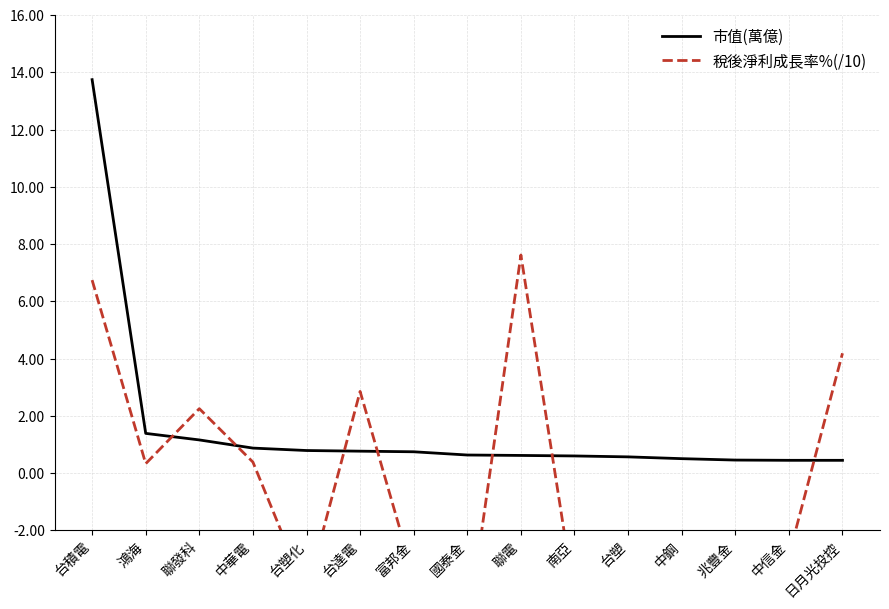

Is the value of 市值(萬億) at 聯發科 greater than the value of 稅後淨利成長率%(/10) at 台塑?

Yes